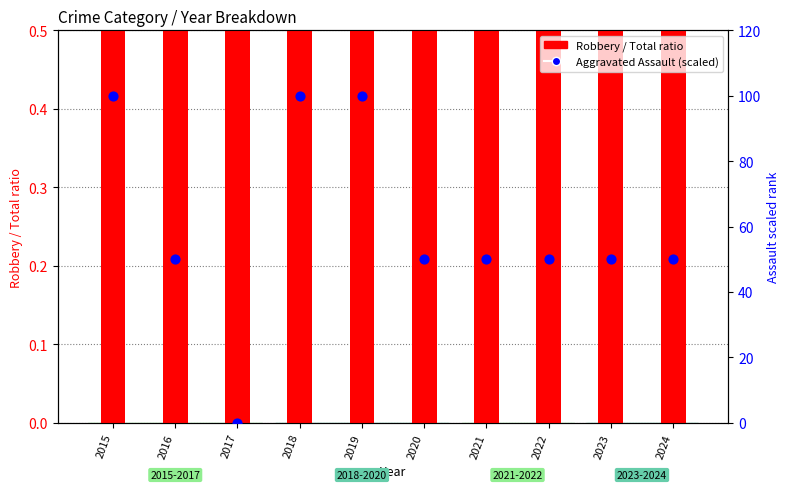

Is the value of Aggravated Assault (scaled) at 2018 greater than the value of Robbery / Total ratio at 2015?

Yes